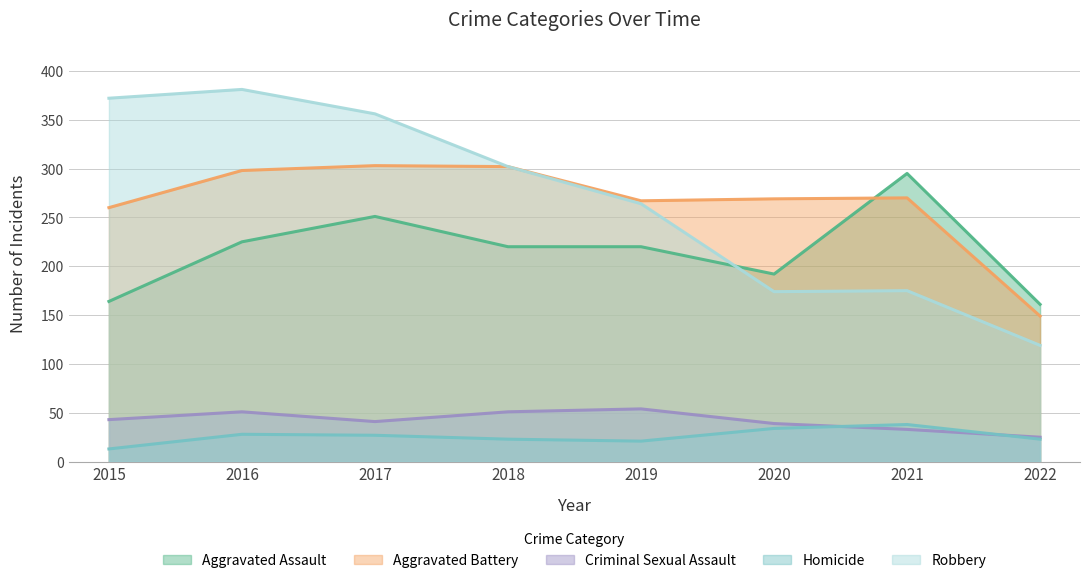

Count the number of data series in this chart.

5